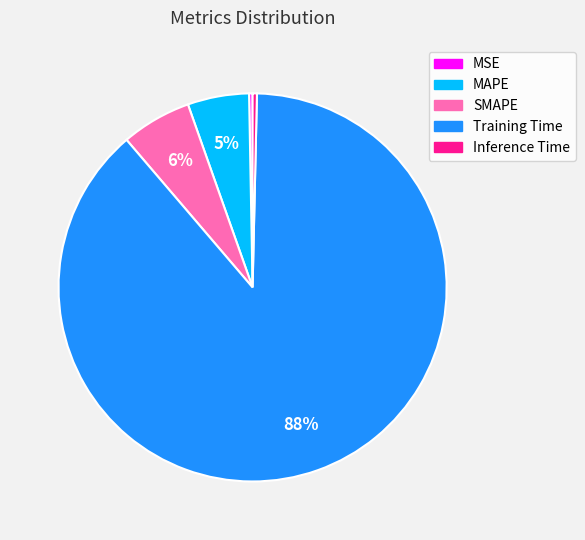

What percentage is the SMAPE slice, to the nearest percent?

6%